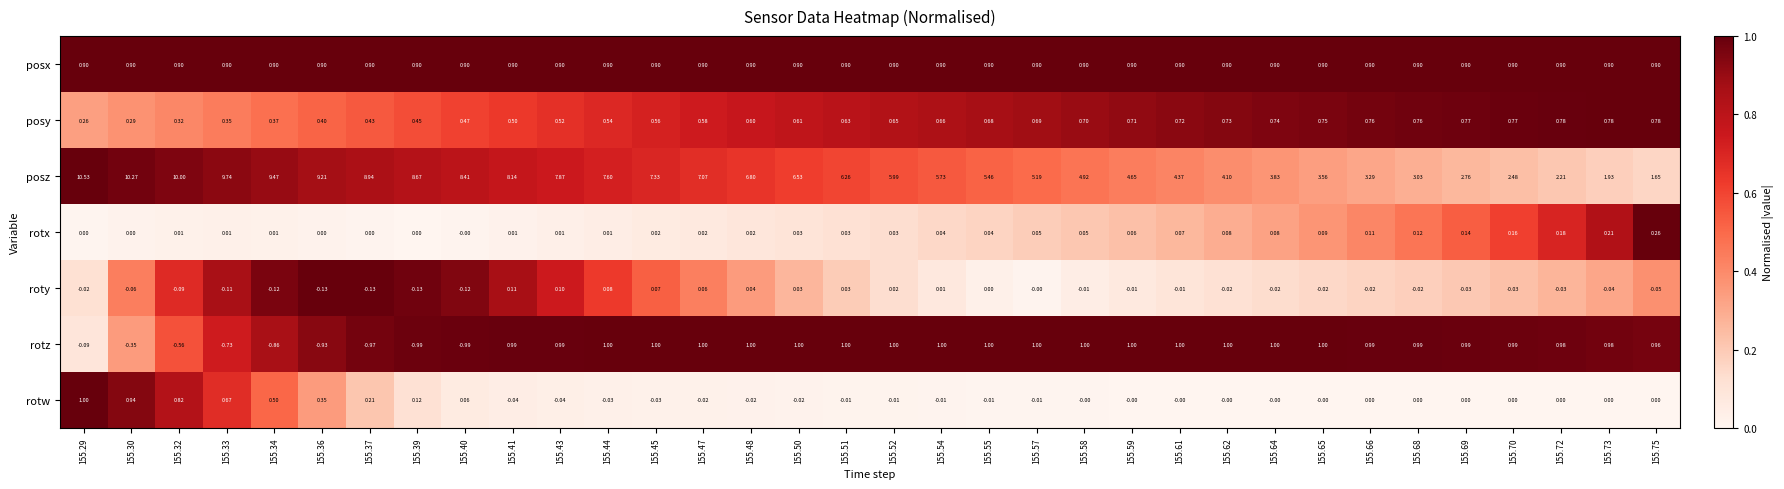

Rank the series at 155.65 from highest to lowest value.

posz, rotz, posx, posy, rotx, rotw, roty